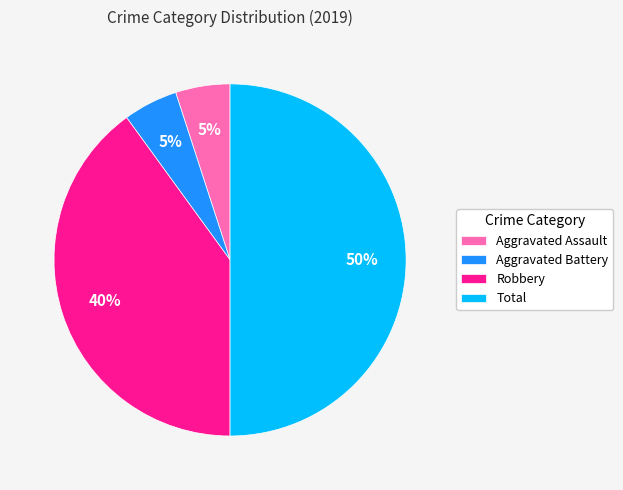

Is it true that Aggravated Battery is 5% of the pie?

True